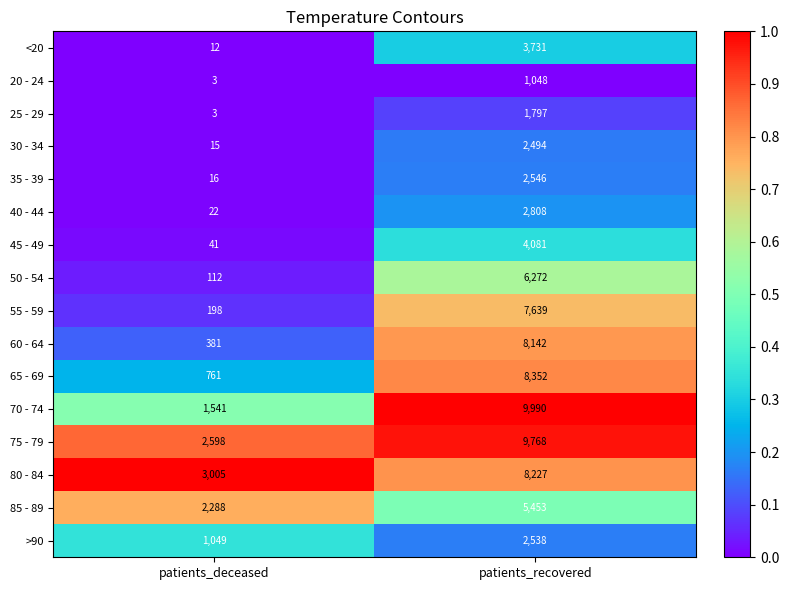

What is the smallest value displayed?

3